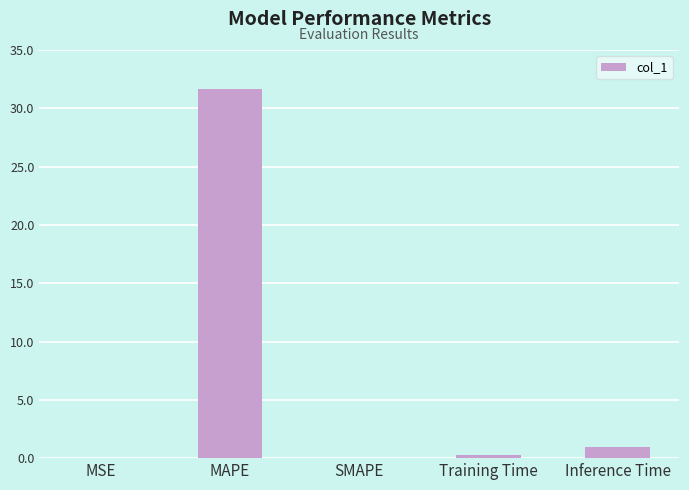

What is the greatest value displayed?

31.6